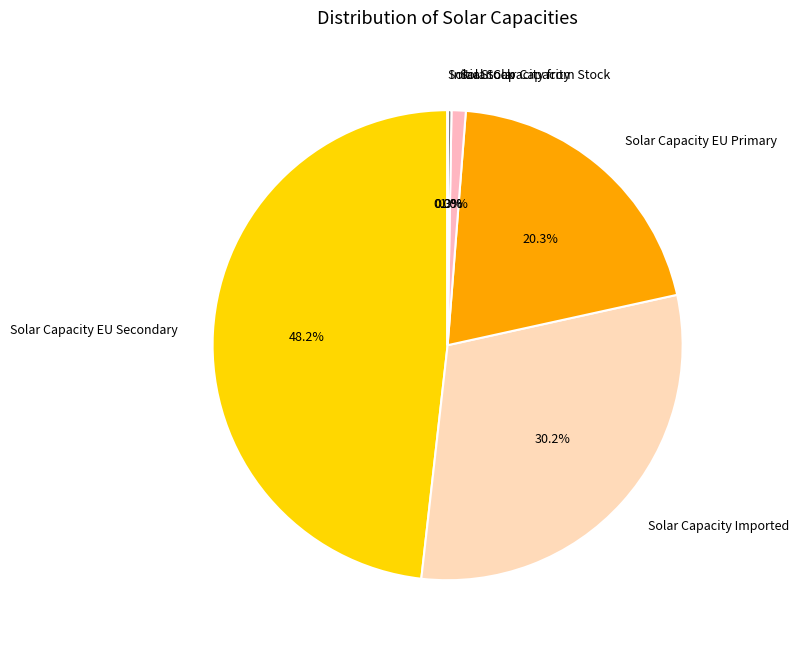

Approximately how many times larger is the value at Solar Capacity EU Primary compared to Solar Capacity EU Secondary?

0.4